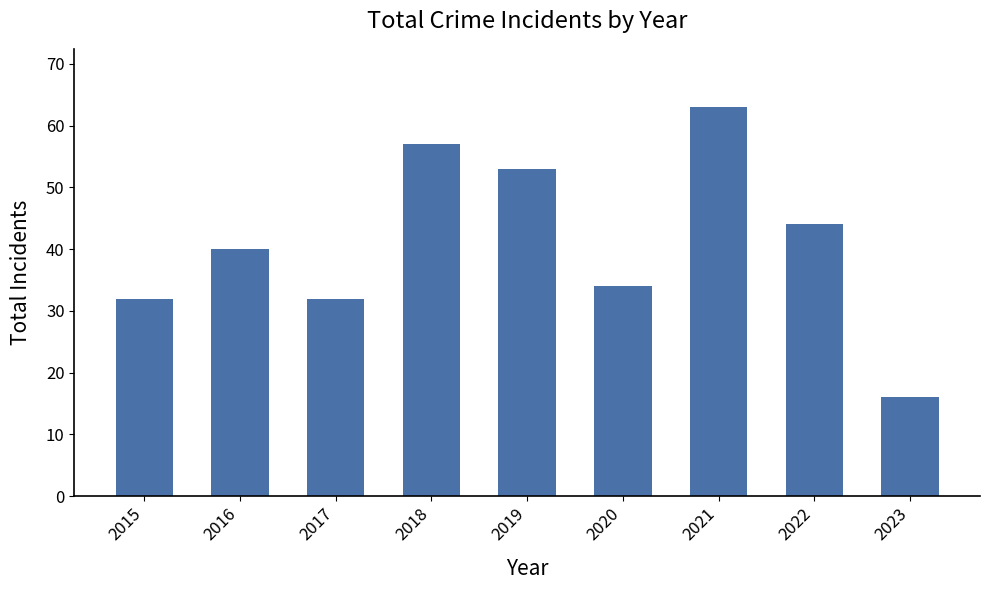

Approximately how many times larger is the value at 2023 compared to 2016?

0.4